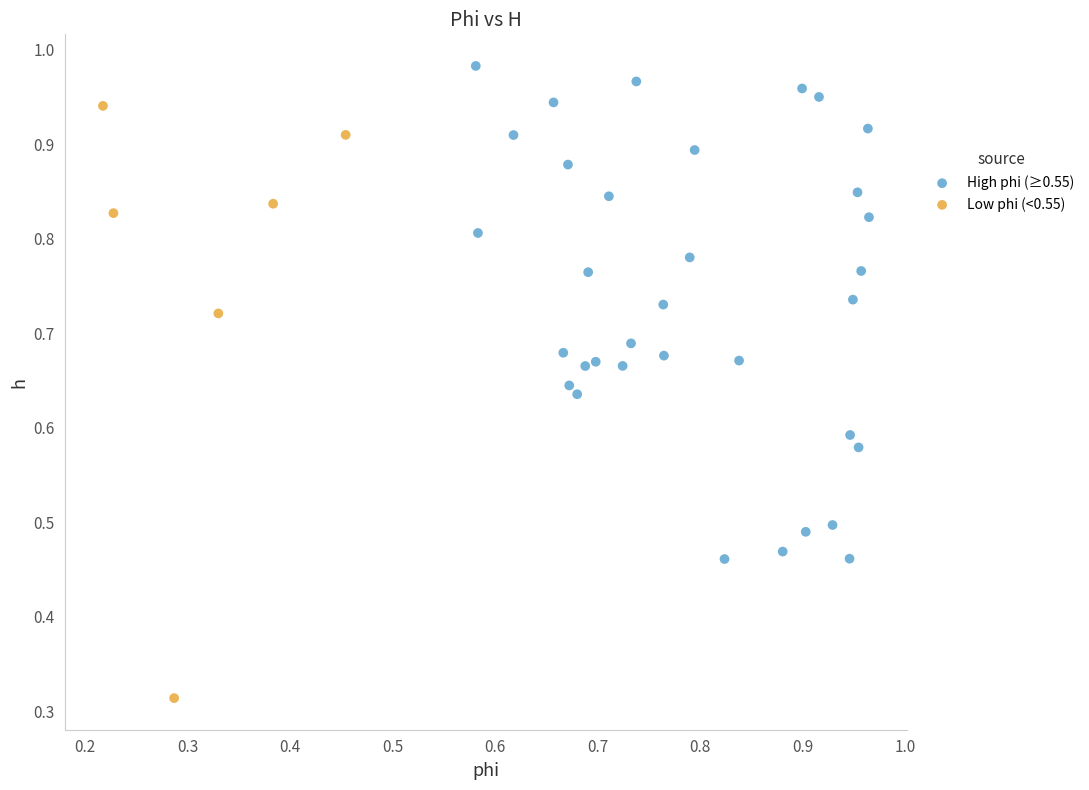

Which series contains the highest Y value?

High phi (≥0.55)